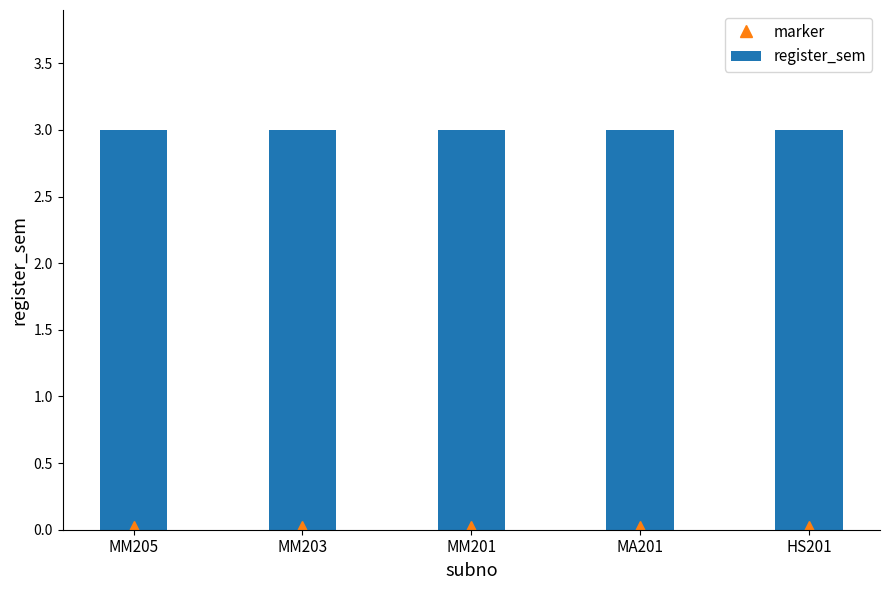

What is the total value across all series at MM203?

3.0